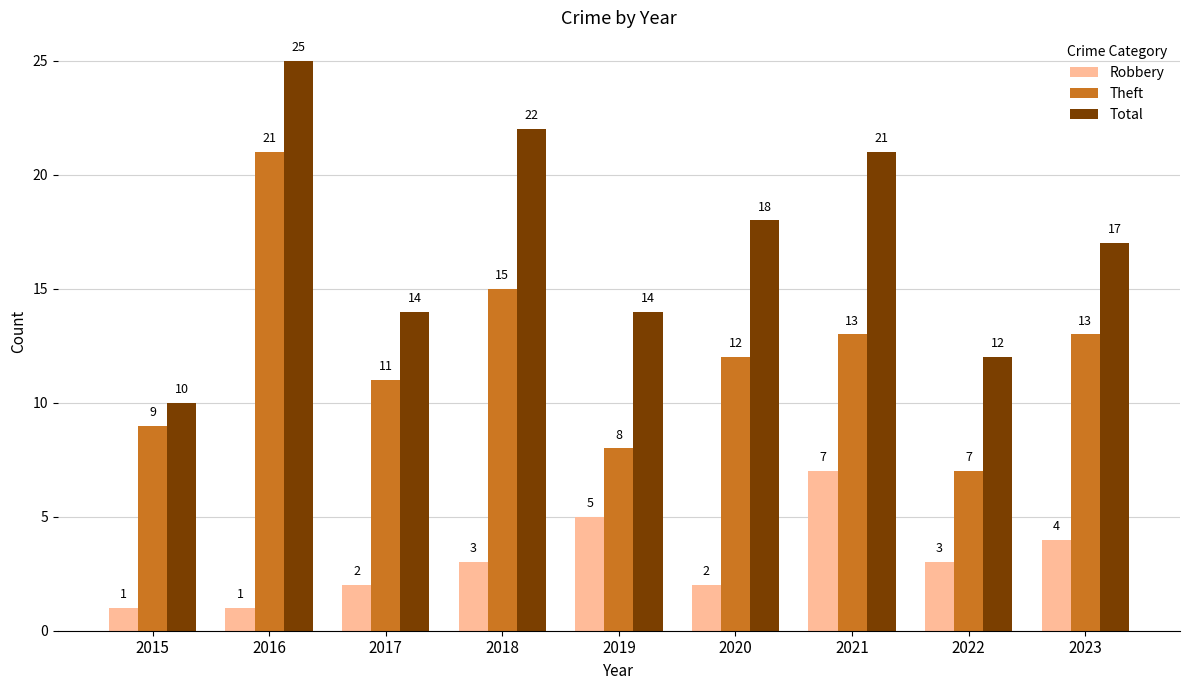

What is the value of the Theft bar at the 8th from the left?

7